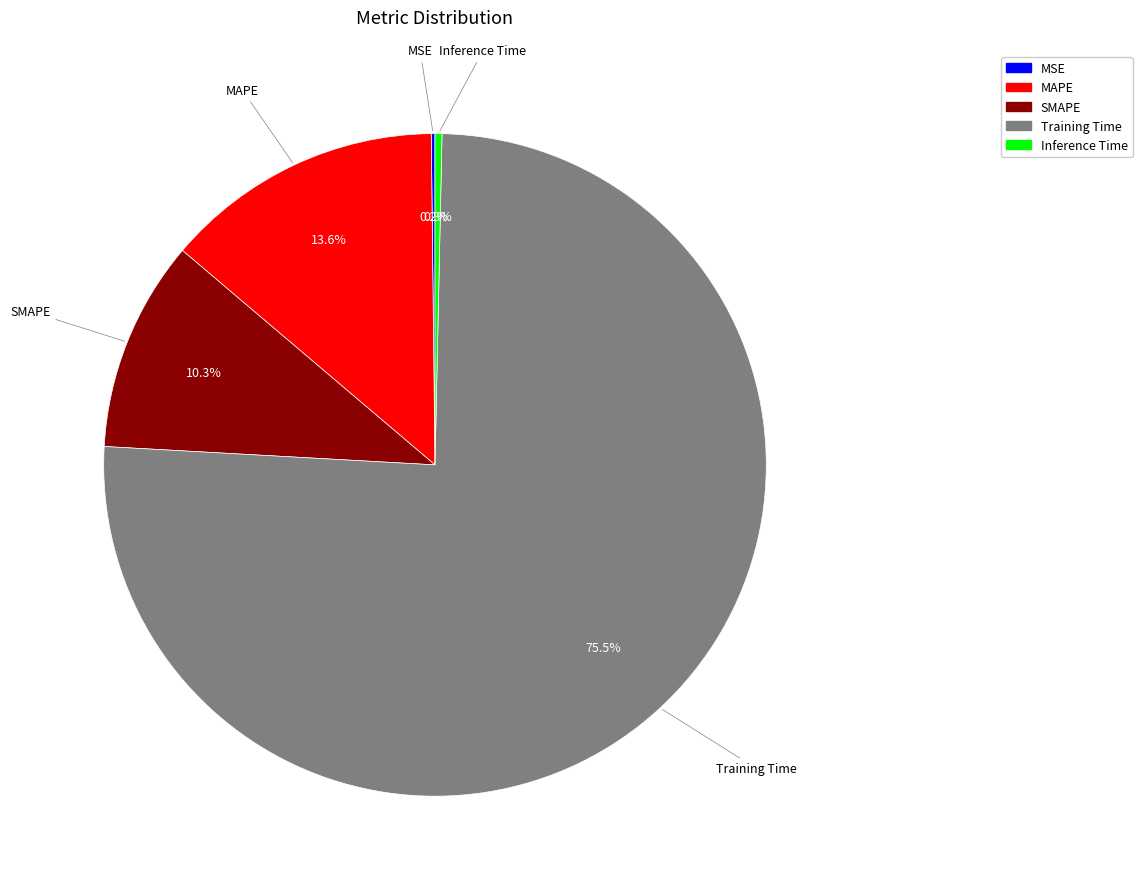

Which category has the biggest portion of the pie?

Training Time